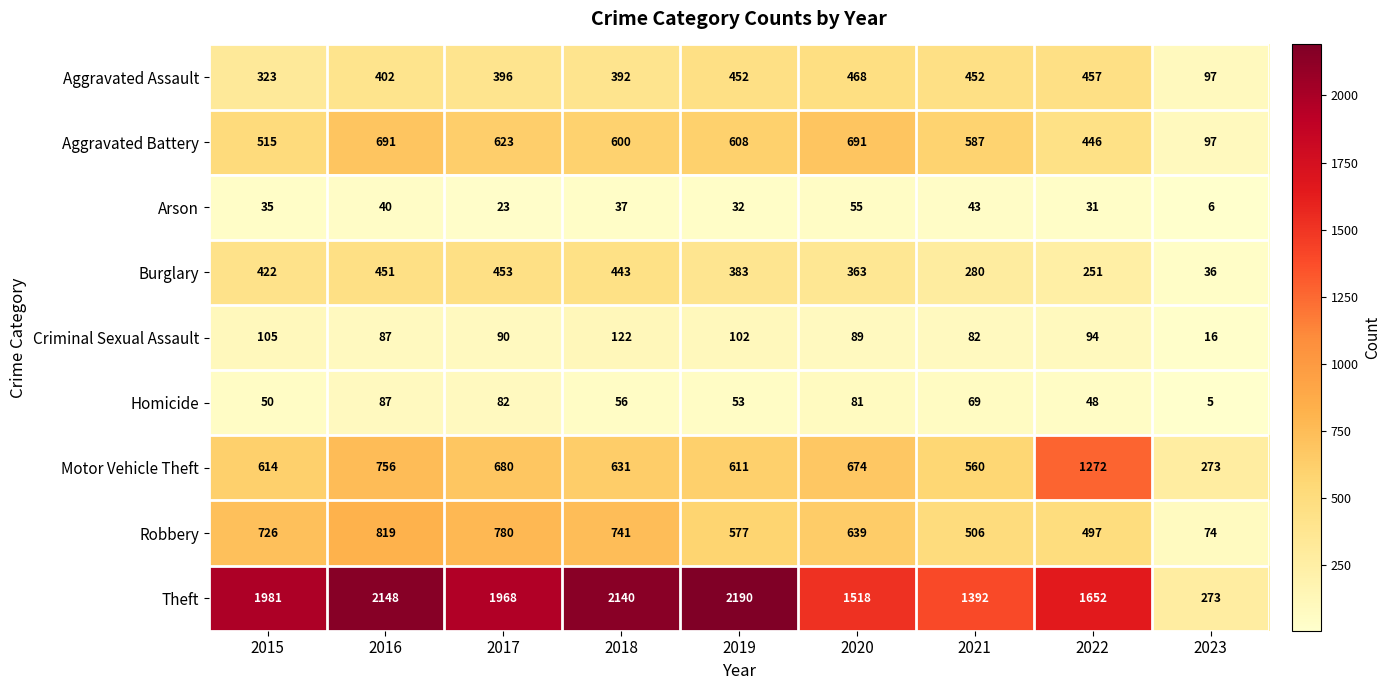

At which label does Criminal Sexual Assault reach its peak?

2018